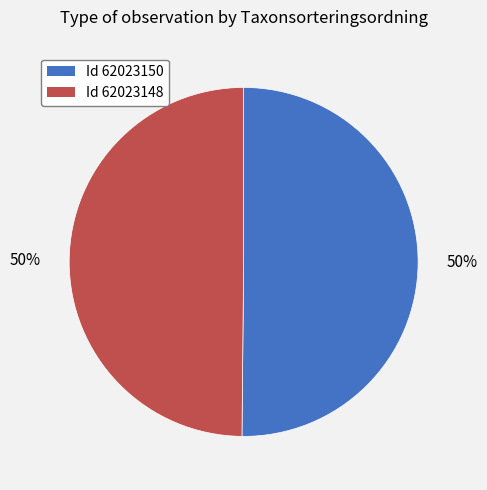

The Id 62023148 slice represents 50% of the pie. True or false?

True